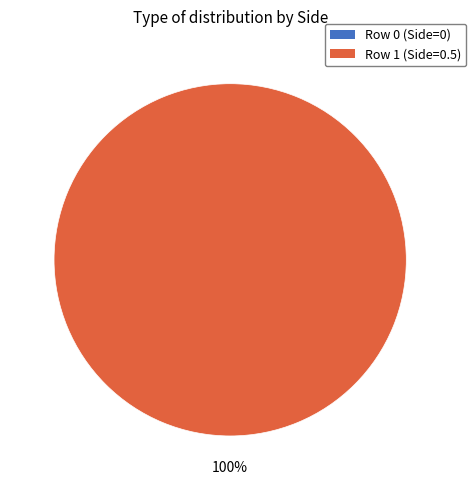

To the nearest percent, what percentage of the pie is Row 1?

100%